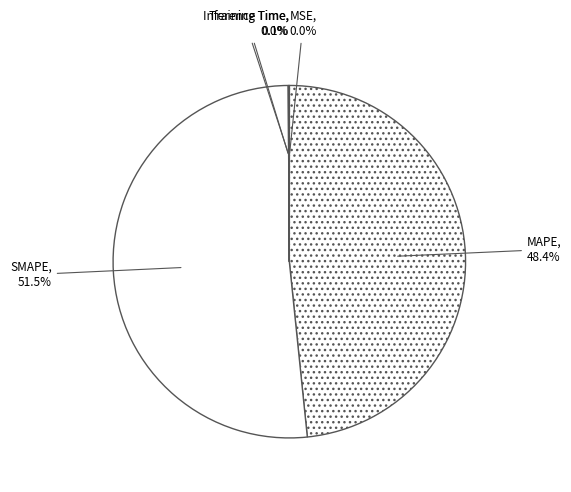

Which category has the biggest portion of the pie?

SMAPE